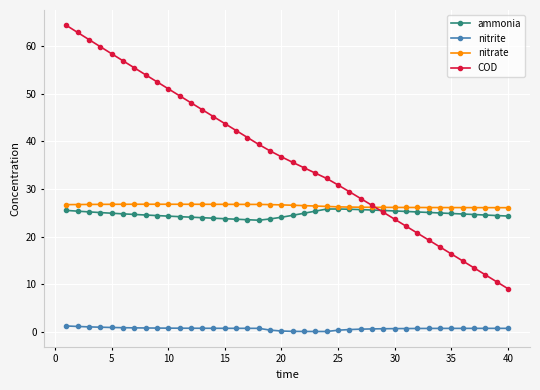

True or false: nitrite and COD intersect in this chart.

False